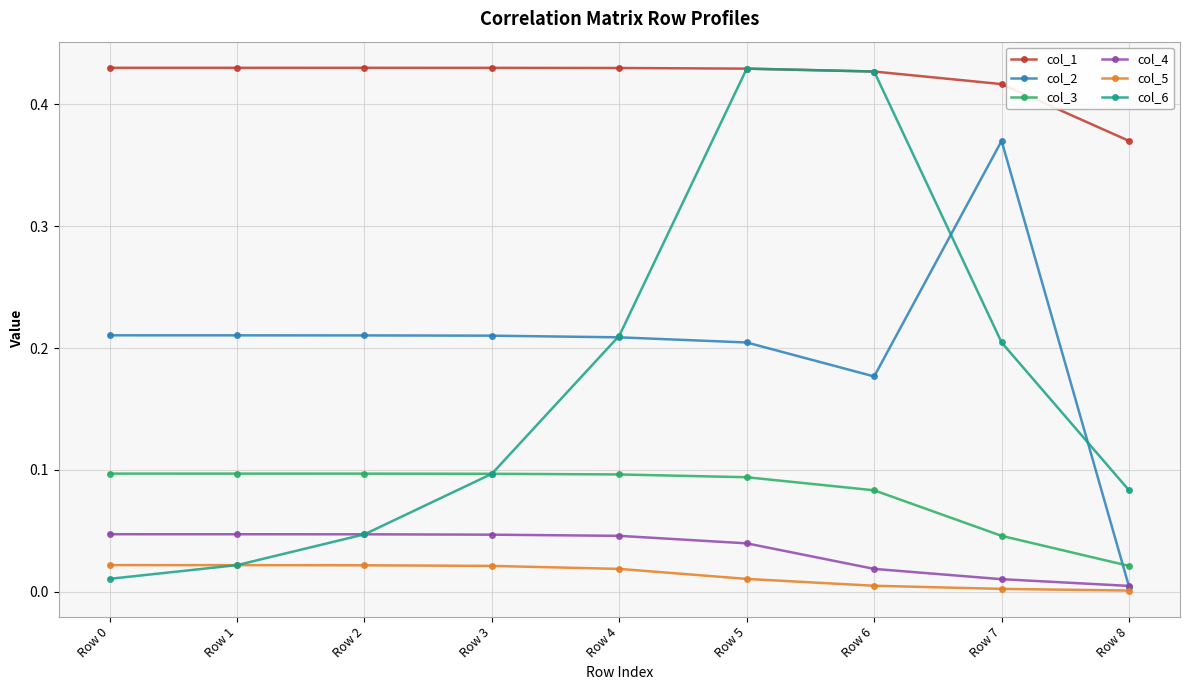

Which series has the largest range (max minus min)?

col_6